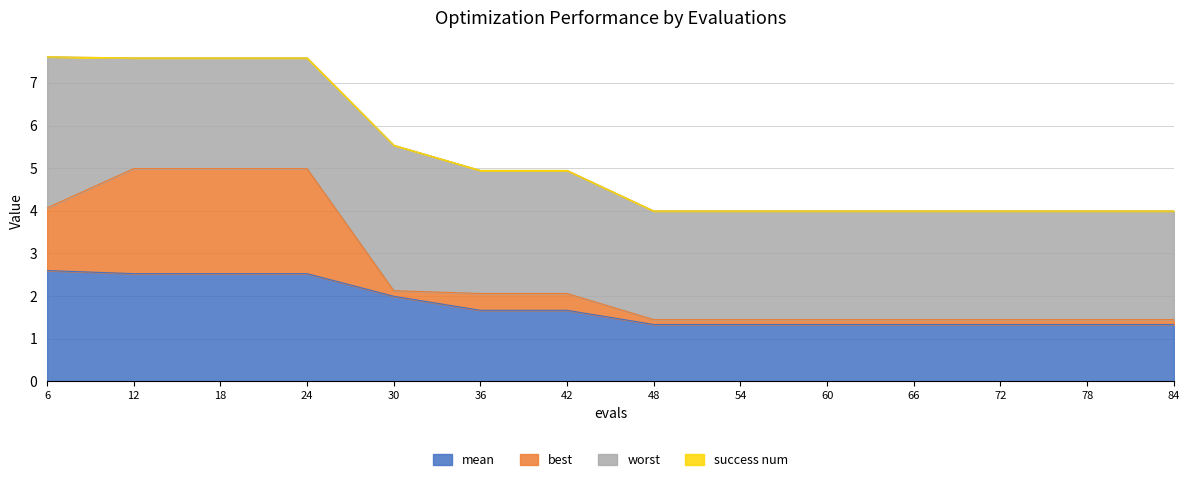

What is the spread (max minus min) of values at 12?

2.5